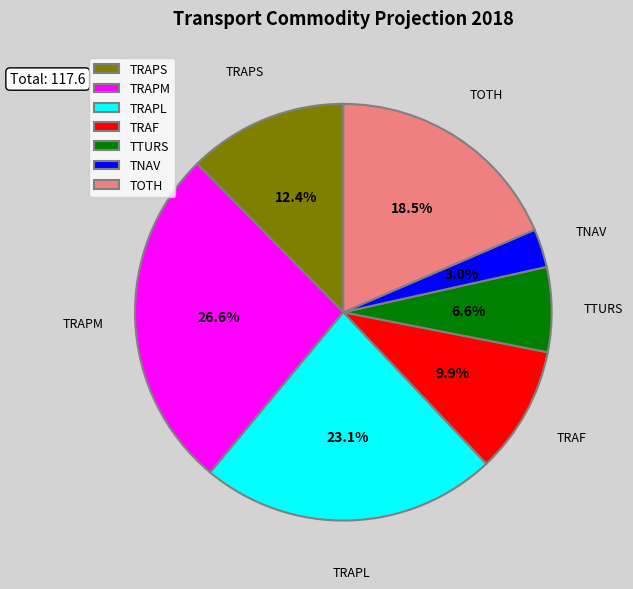

Is it true that TRAPS is 4% of the pie?

False